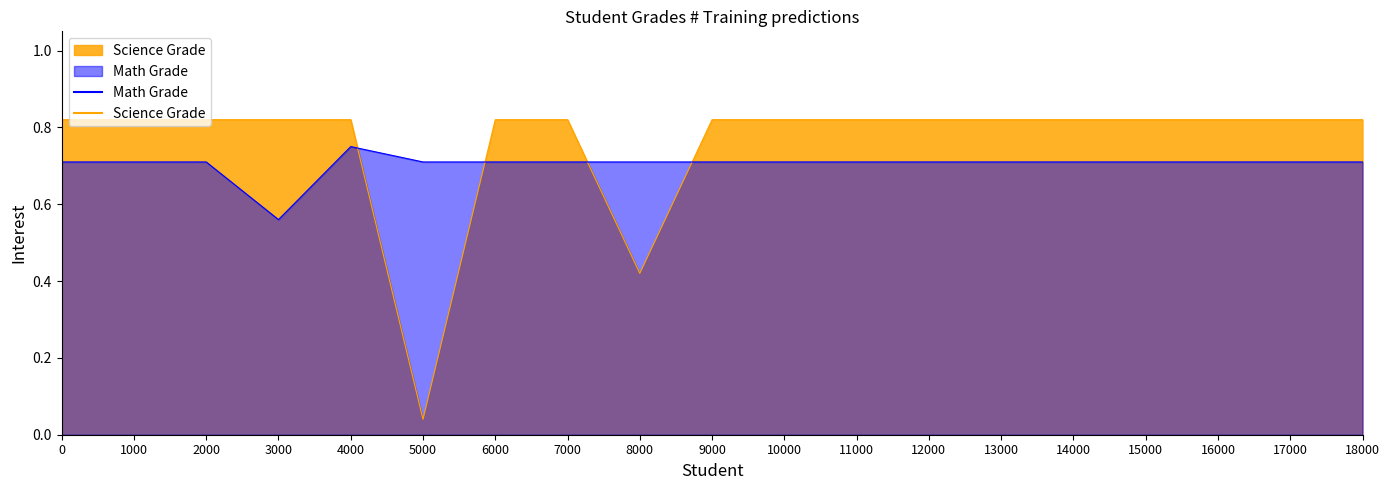

How many lines are shown in the chart?

2